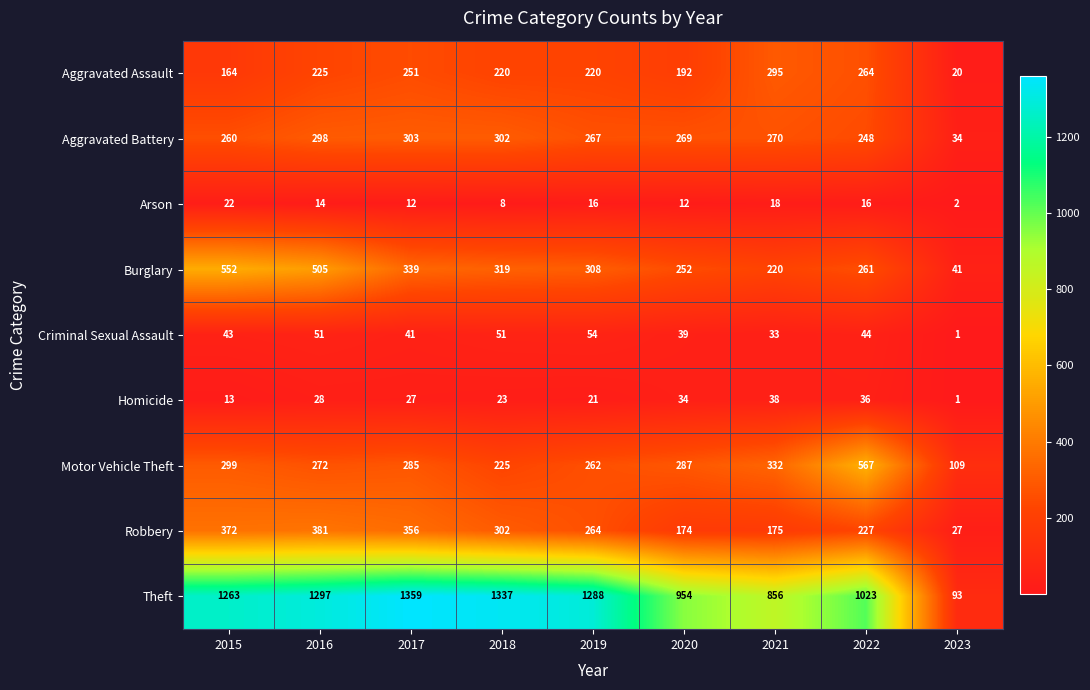

The value of Burglary at 2020 is 142. True or false?

False